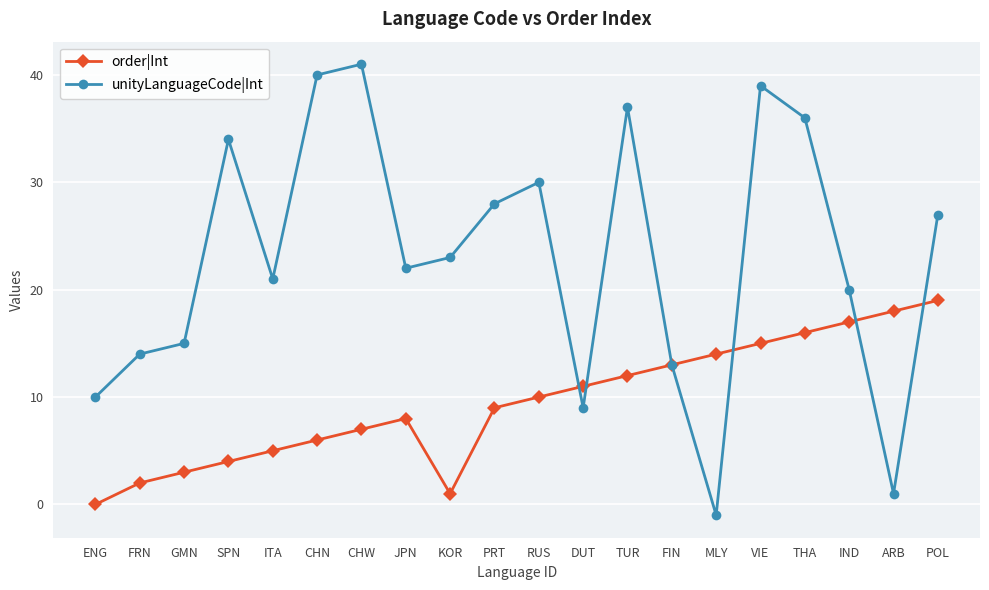

What is the total value across all series at POL?

46